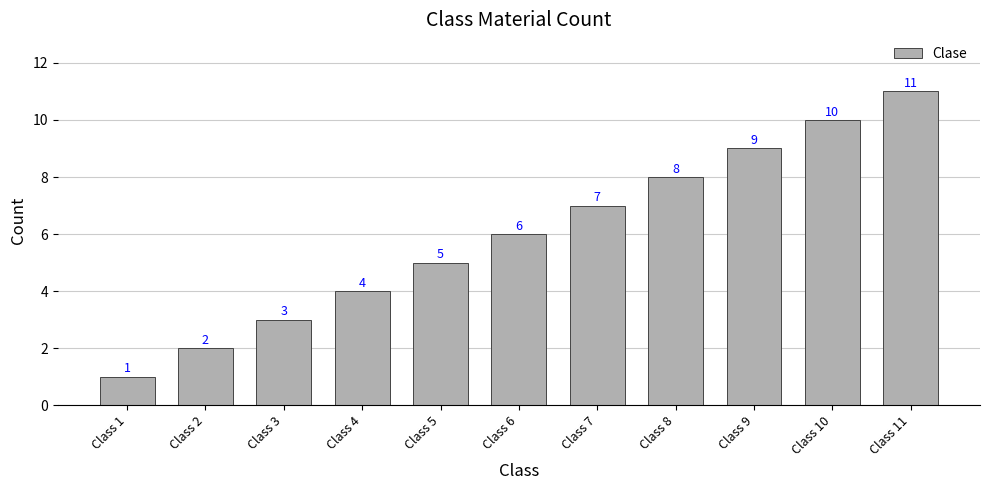

What is the difference between the values at Class 10 and Class 9?

1